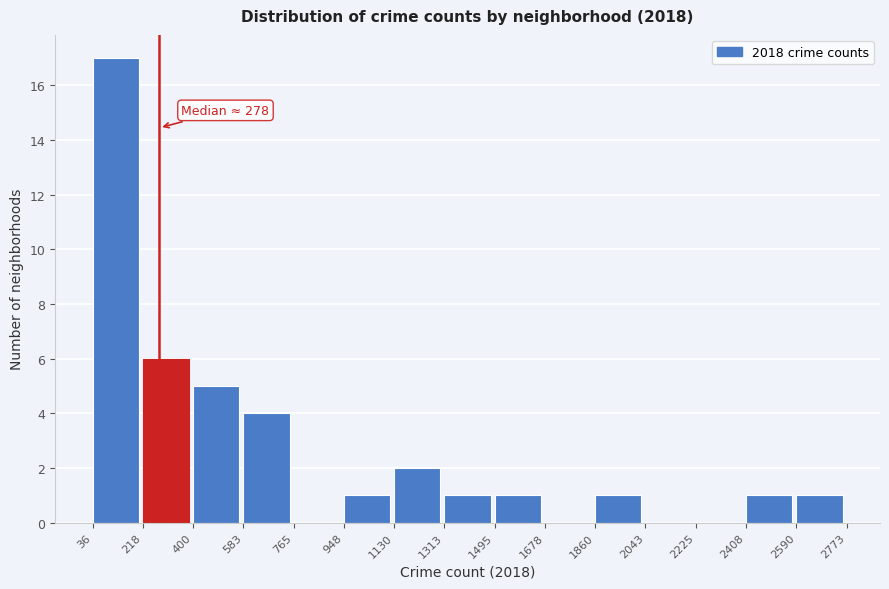

Over which range of the x-axis is the bar tallest?

36 to 218